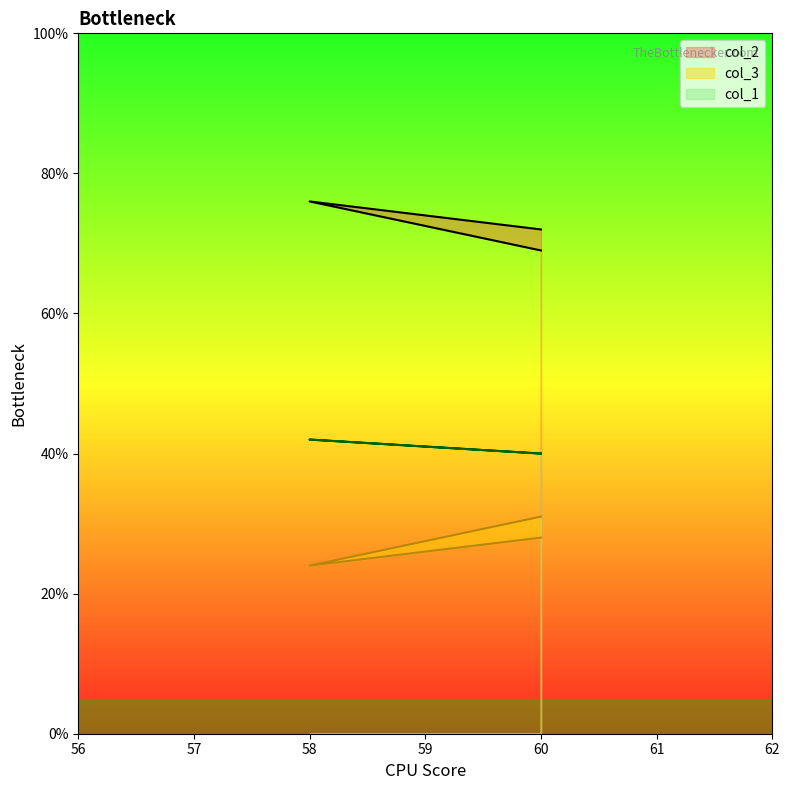

Rank the series at 60 from lowest to highest value.

col_3, col_1, col_2